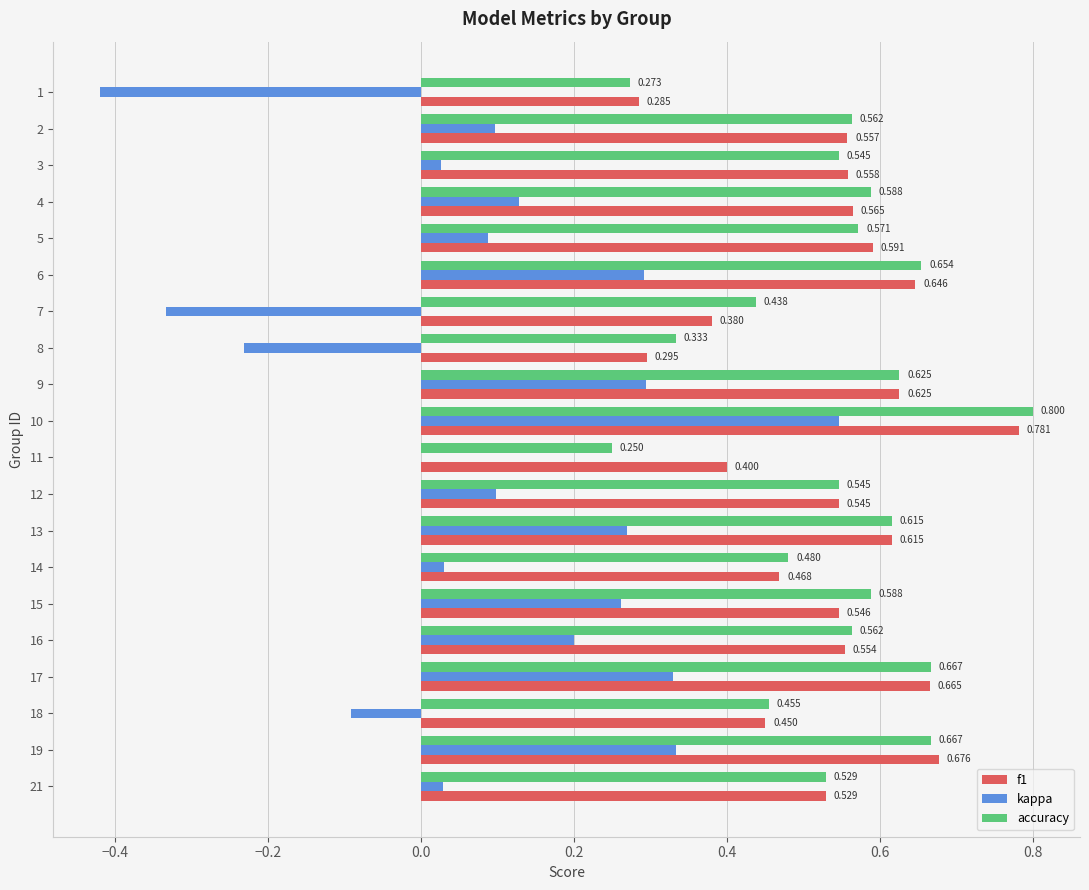

Which series has the largest total across all categories?

accuracy